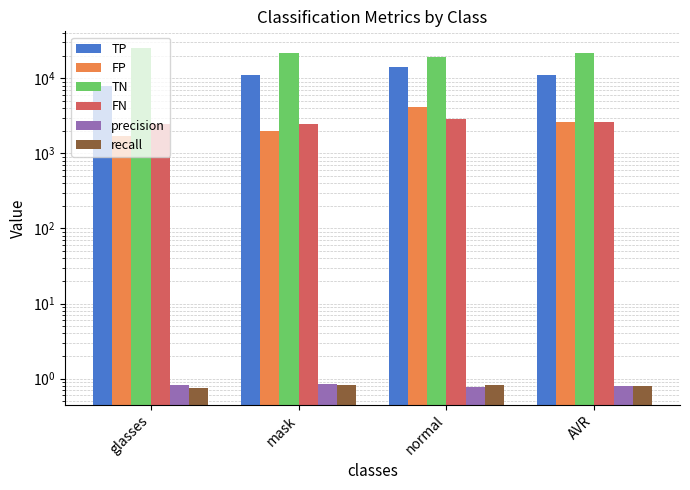

Rank the categories by TN value from lowest to highest.

normal, mask, AVR, glasses